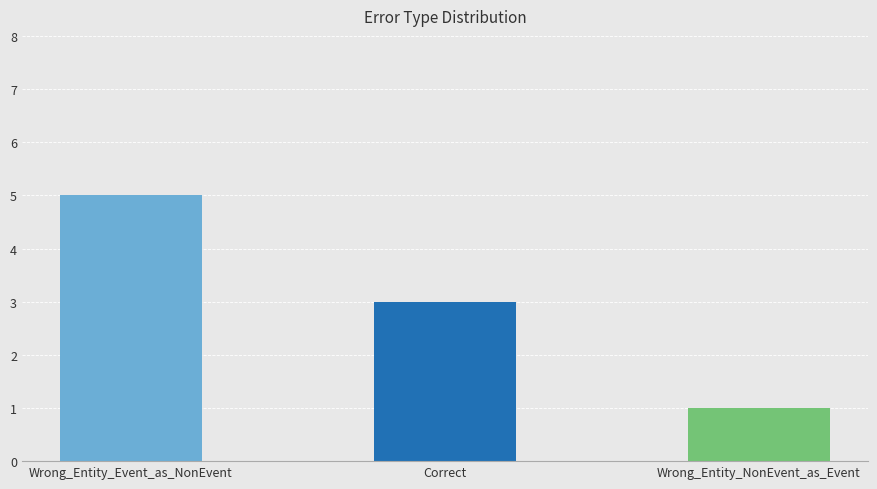

What is the label of the 3rd bar from the right?

Wrong_Entity_Event_as_NonEvent